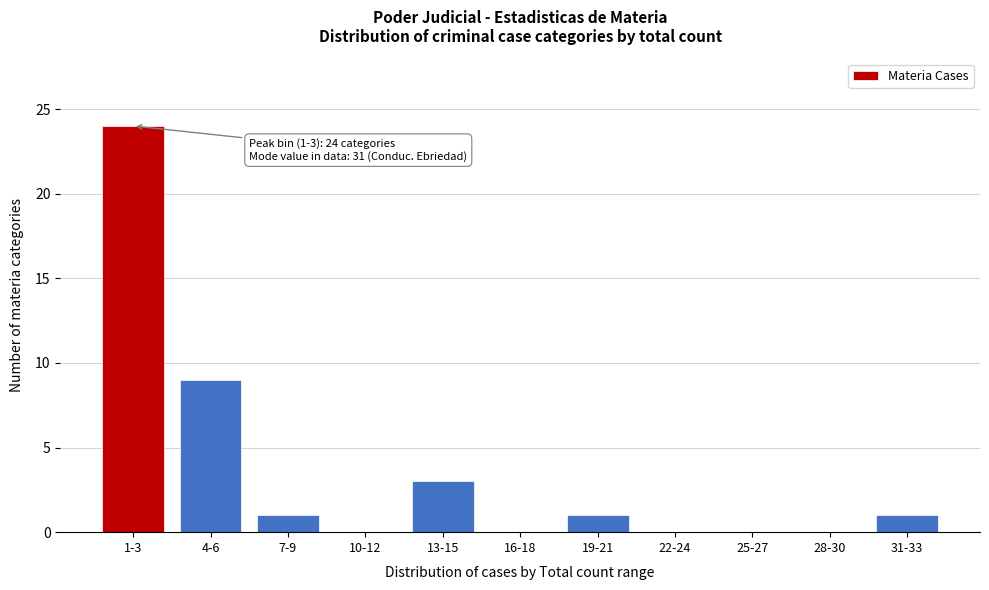

Reading right to left, transcribe all the data shown in this chart.

31-33=1	28-30=0	25-27=0	22-24=0	19-21=1	16-18=0	13-15=3	10-12=0	7-9=1	4-6=9	1-3=24